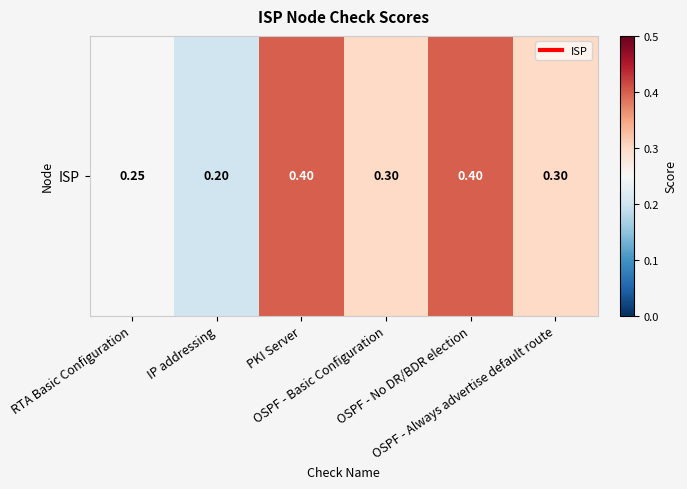

The value at OSPF - No DR/BDR election is 0.4. True or false?

True